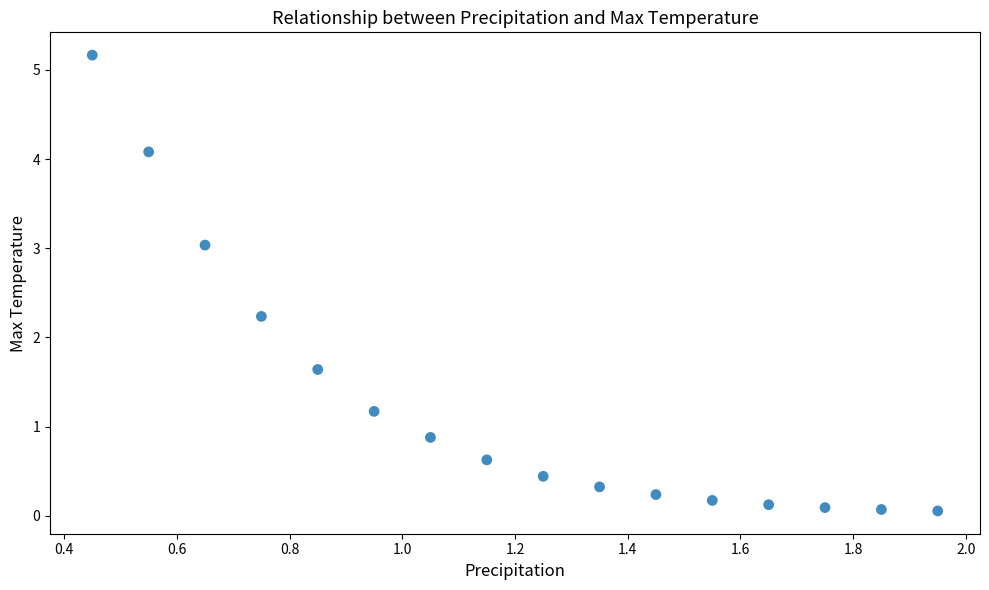

What Y value in the scatter plot is closest to 2?

2.2